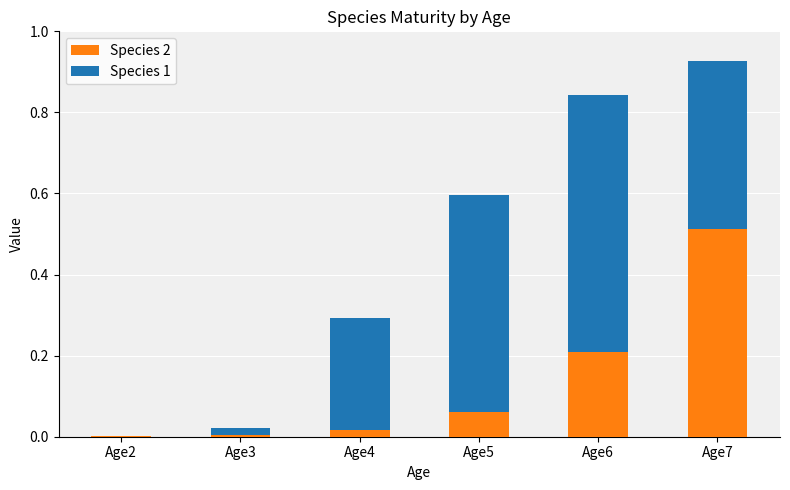

What is the sum of all Species 2 values?

0.8